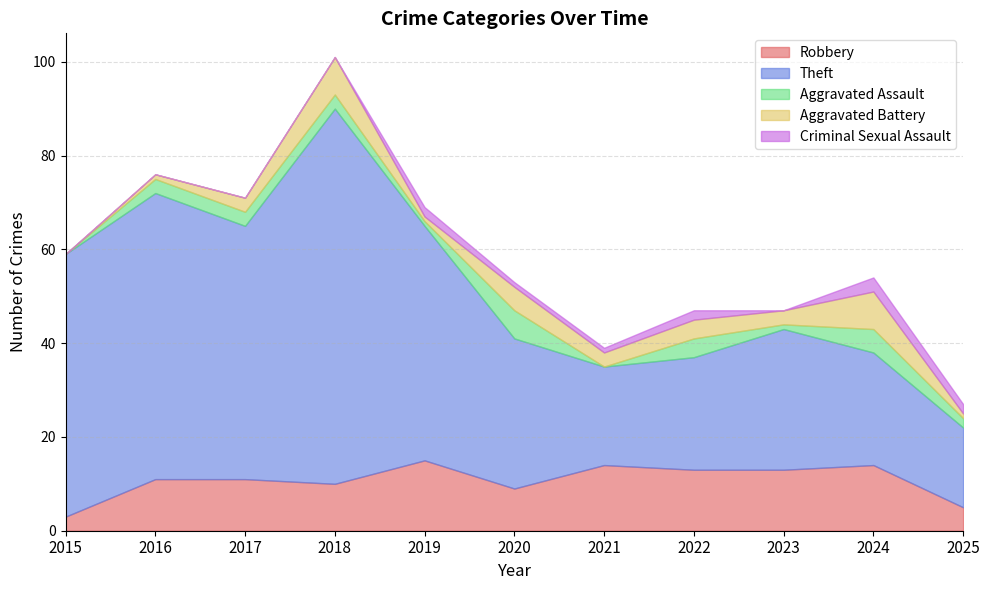

True or false: Robbery has more than 2 points higher than both neighbors.

True